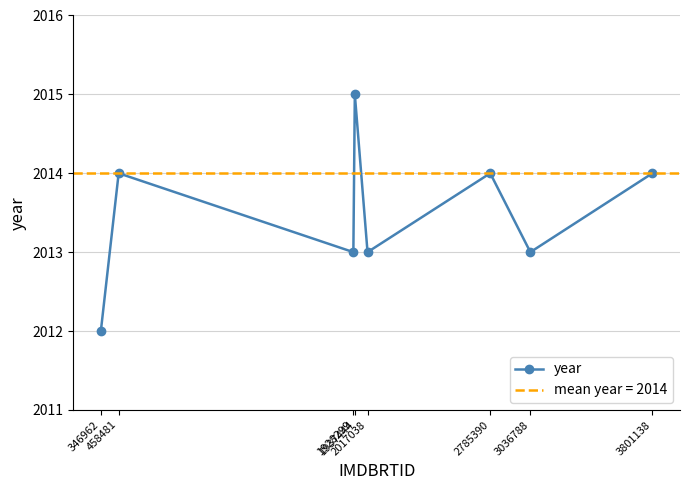

Count the values in the range 2013 to 2014.

6